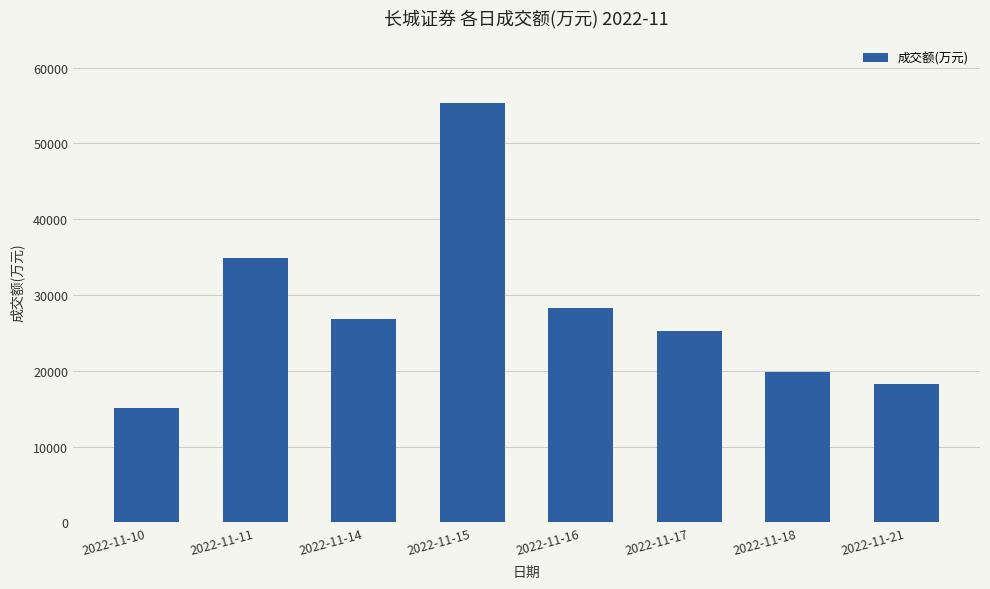

Between 2022-11-17 and 2022-11-16, which is larger?

2022-11-16